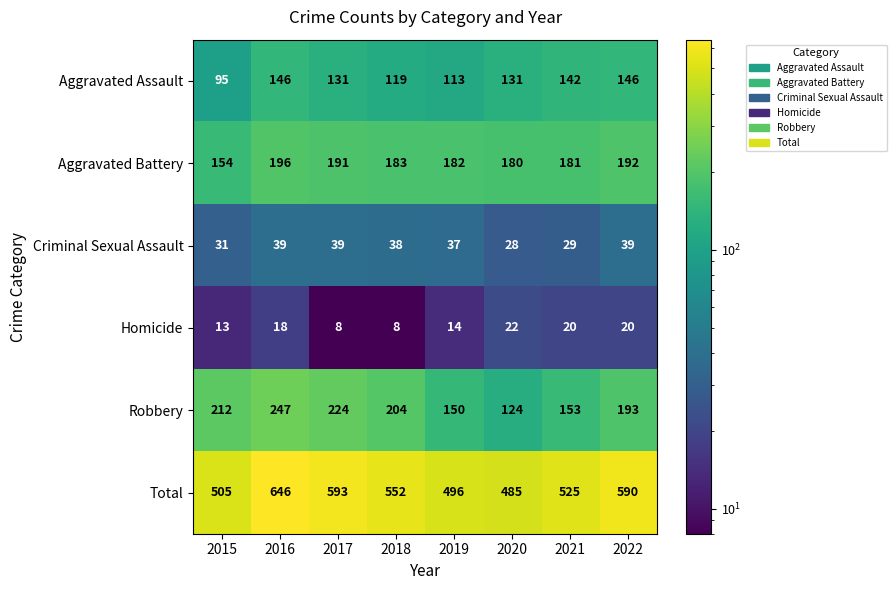

Is the value of Aggravated Battery at 2017 greater than the value of Aggravated Assault at 2017?

Yes